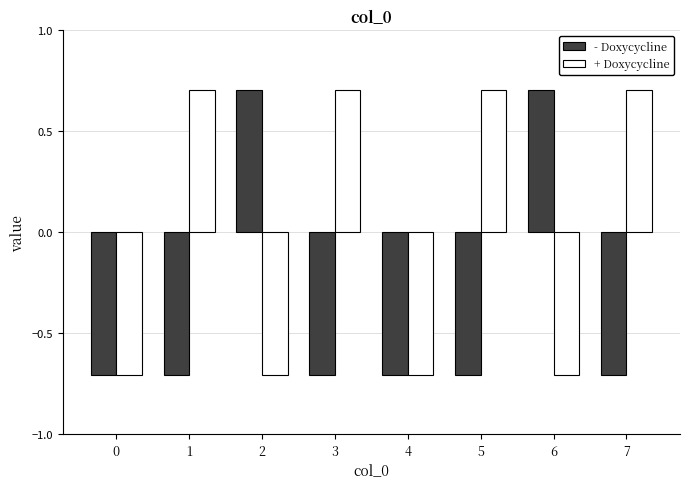

Count the number of categories in the chart.

8